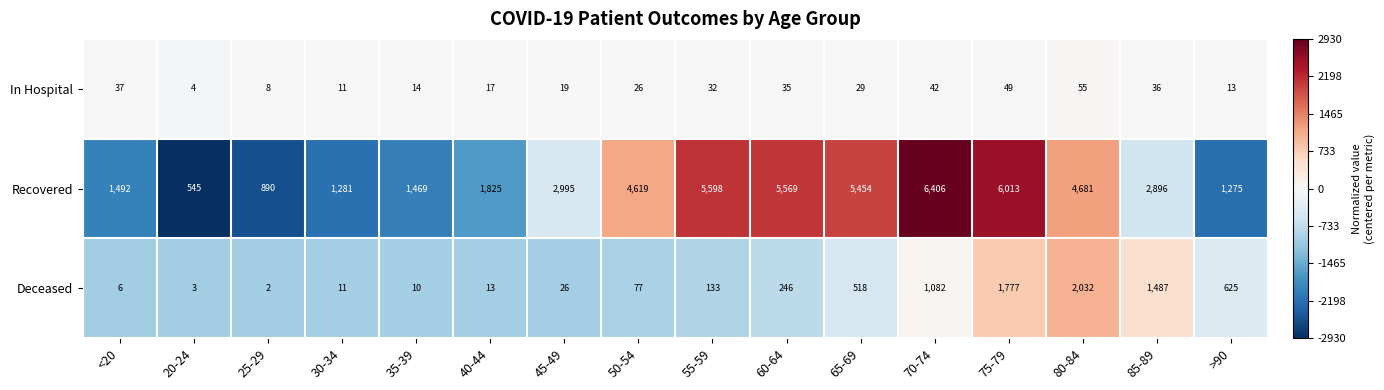

How many values in the Deceased series are below 133?

8